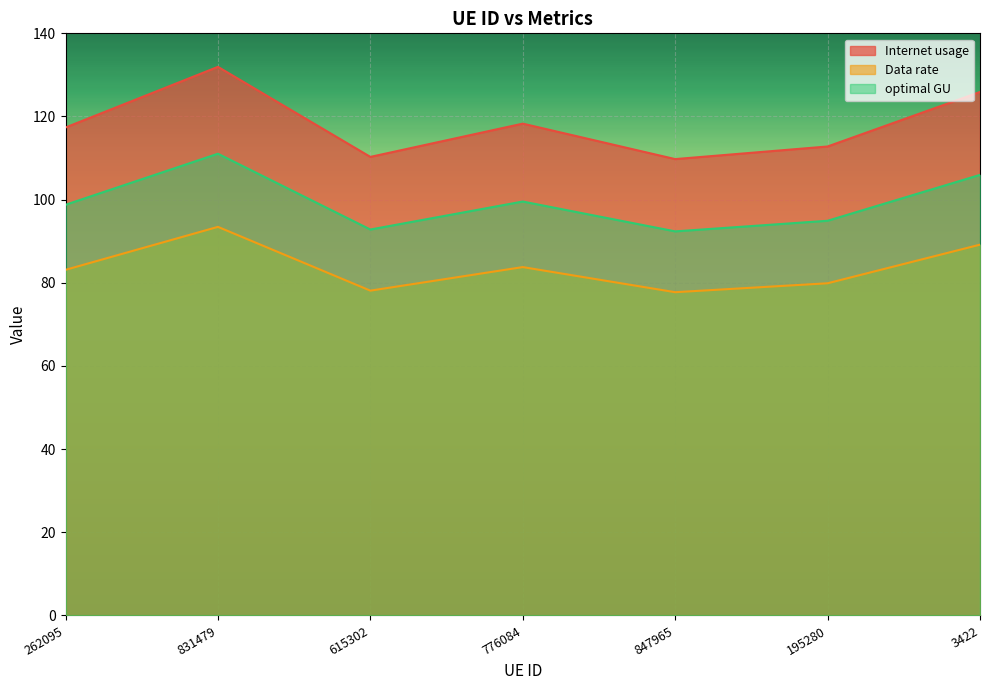

True or false: Data rate and Internet usage intersect in this chart.

False